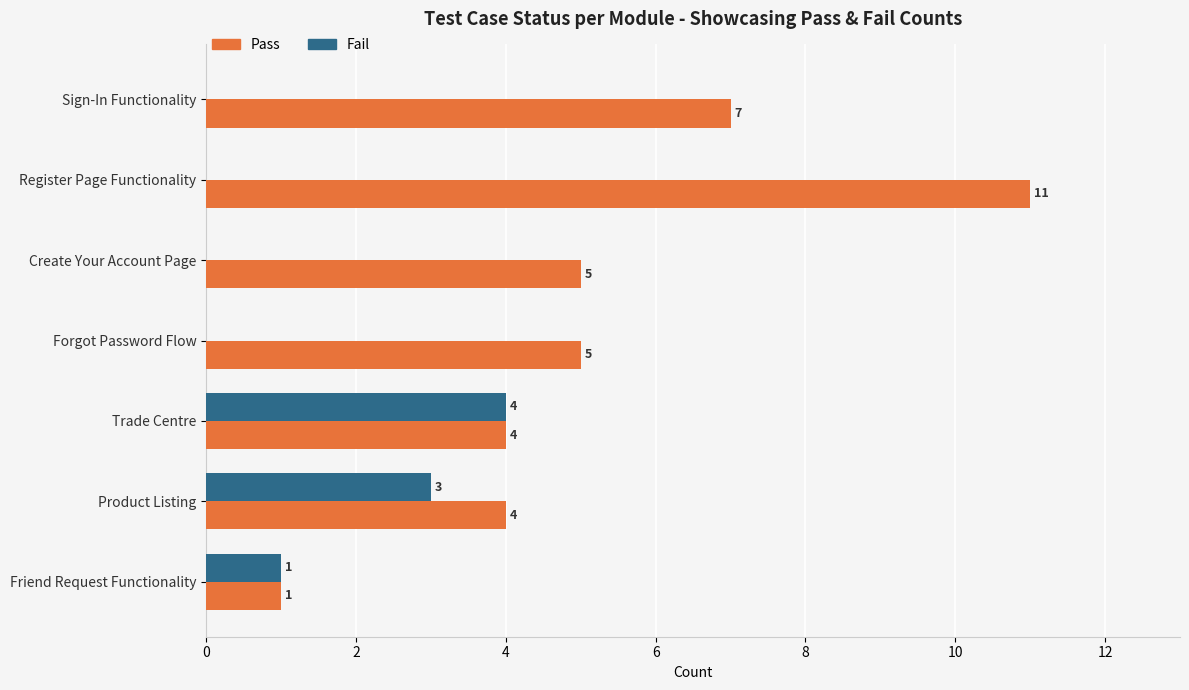

Is it true that Pass equals 4 at Trade Centre?

True